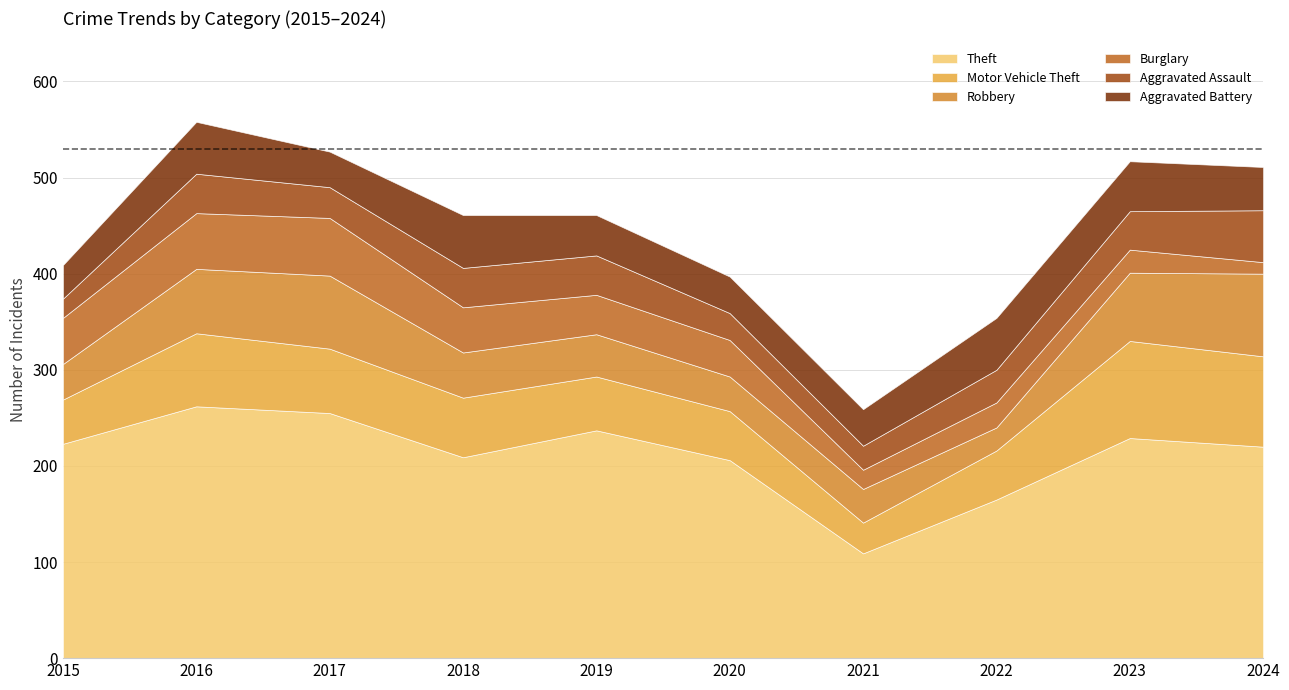

Between 2016 and 2019, which is larger?

2016